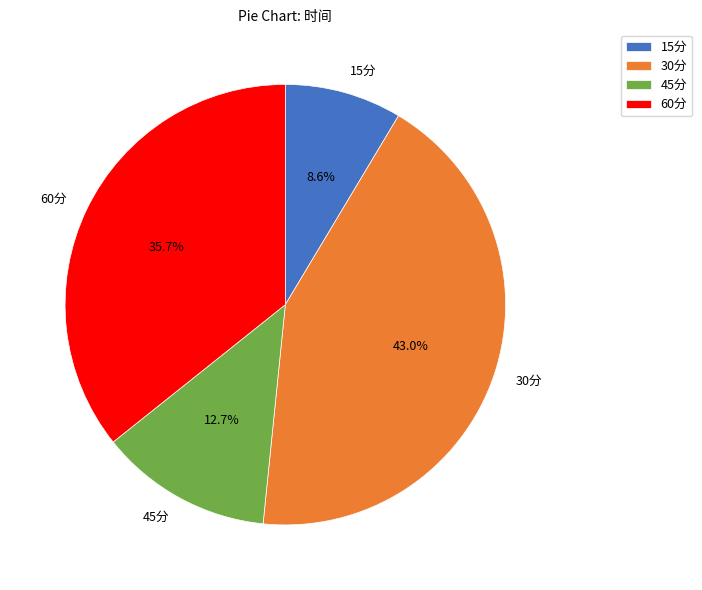

To the nearest percent, what is the combined percentage of 15分 and 60分?

44%